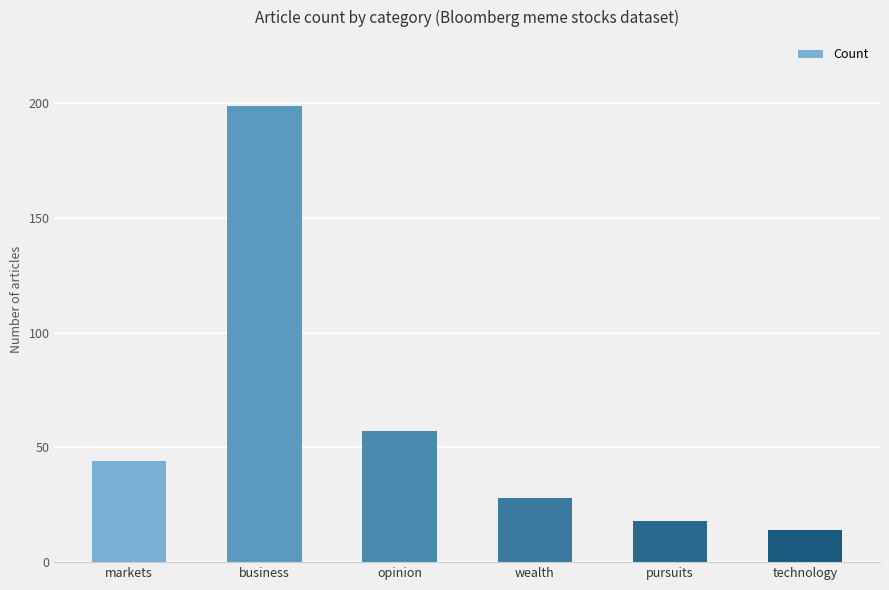

What is the label of the 6th bar from the left?

technology